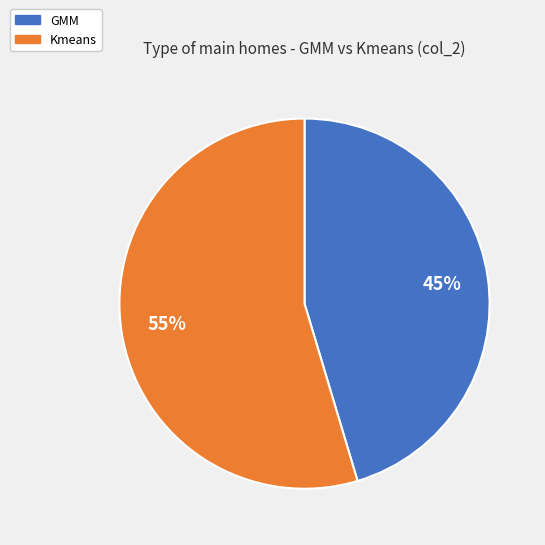

Rank the categories by value from highest to lowest.

Kmeans, GMM